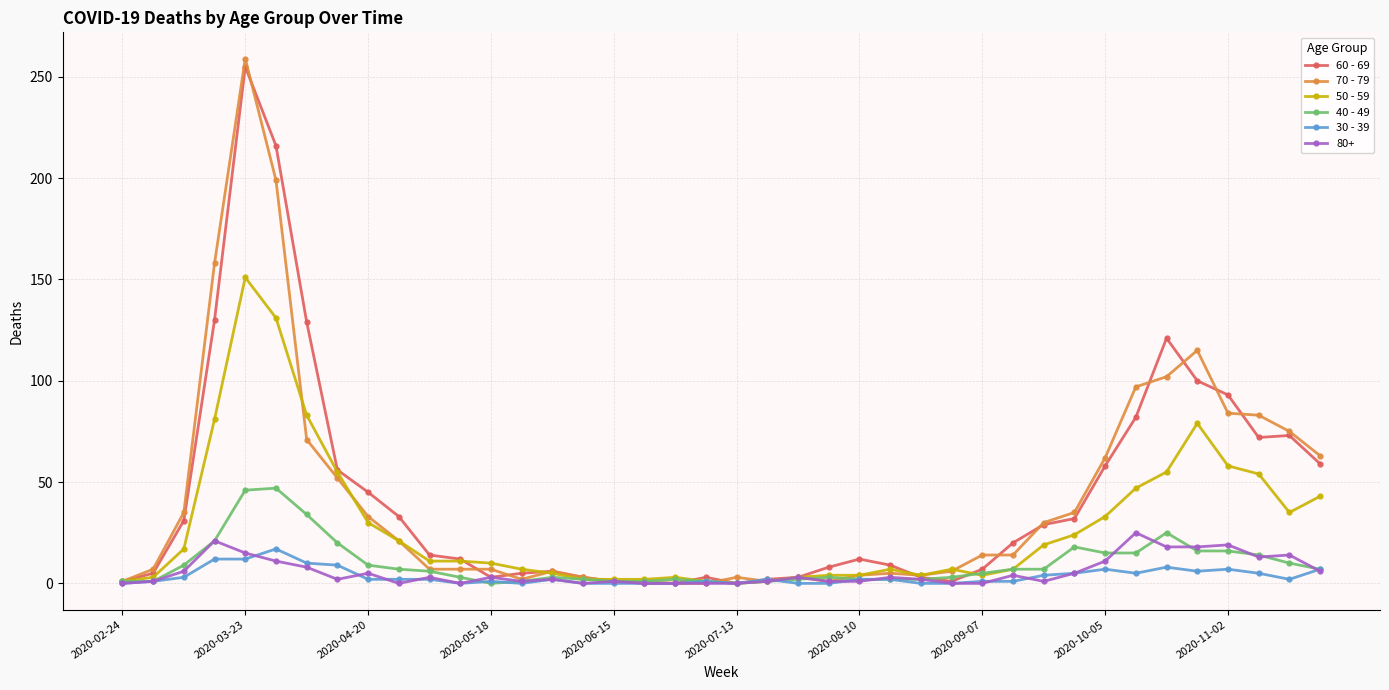

True or false: 60 - 69 has more than 0 points higher than both neighbors.

True